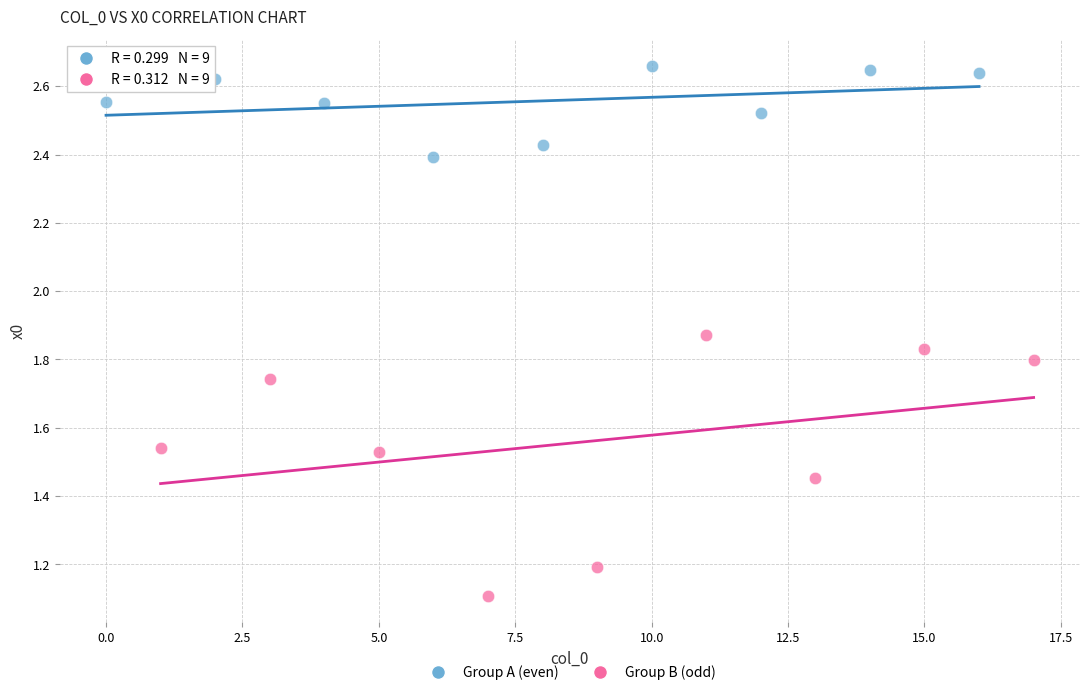

Which series contains the lowest Y value?

Group B (odd)